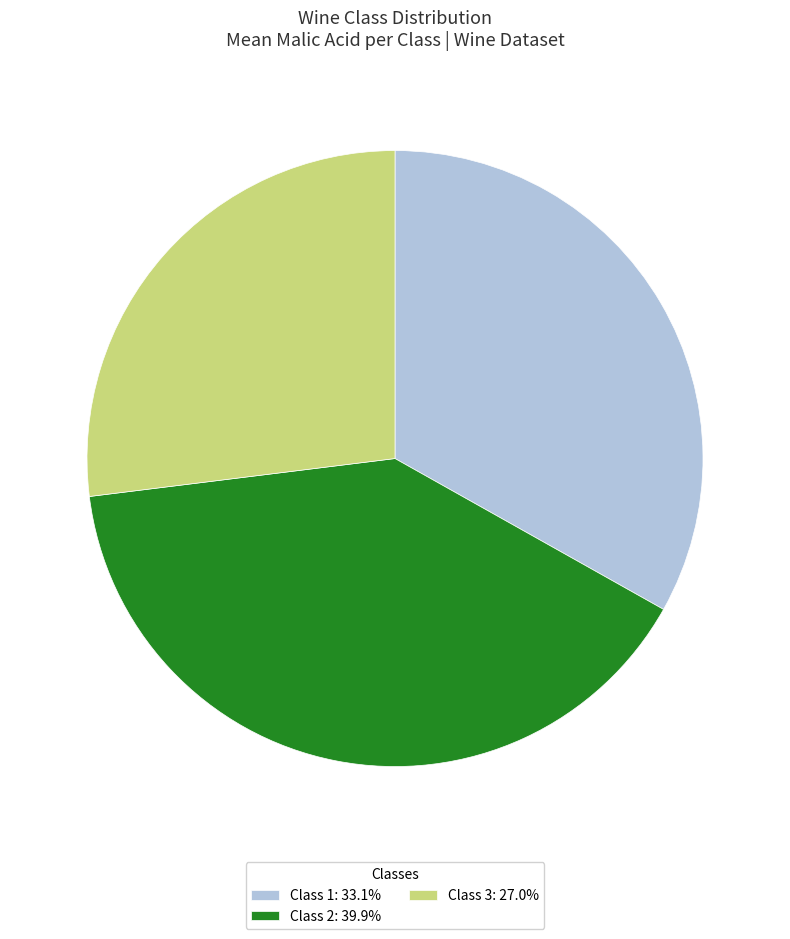

How many slices are in this pie chart?

3